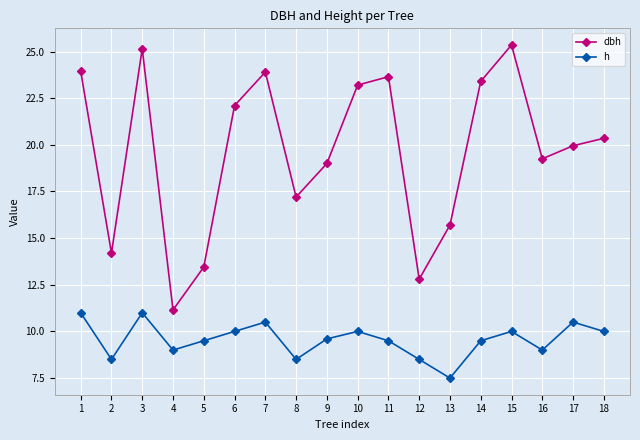

How many series are shown in this chart?

2